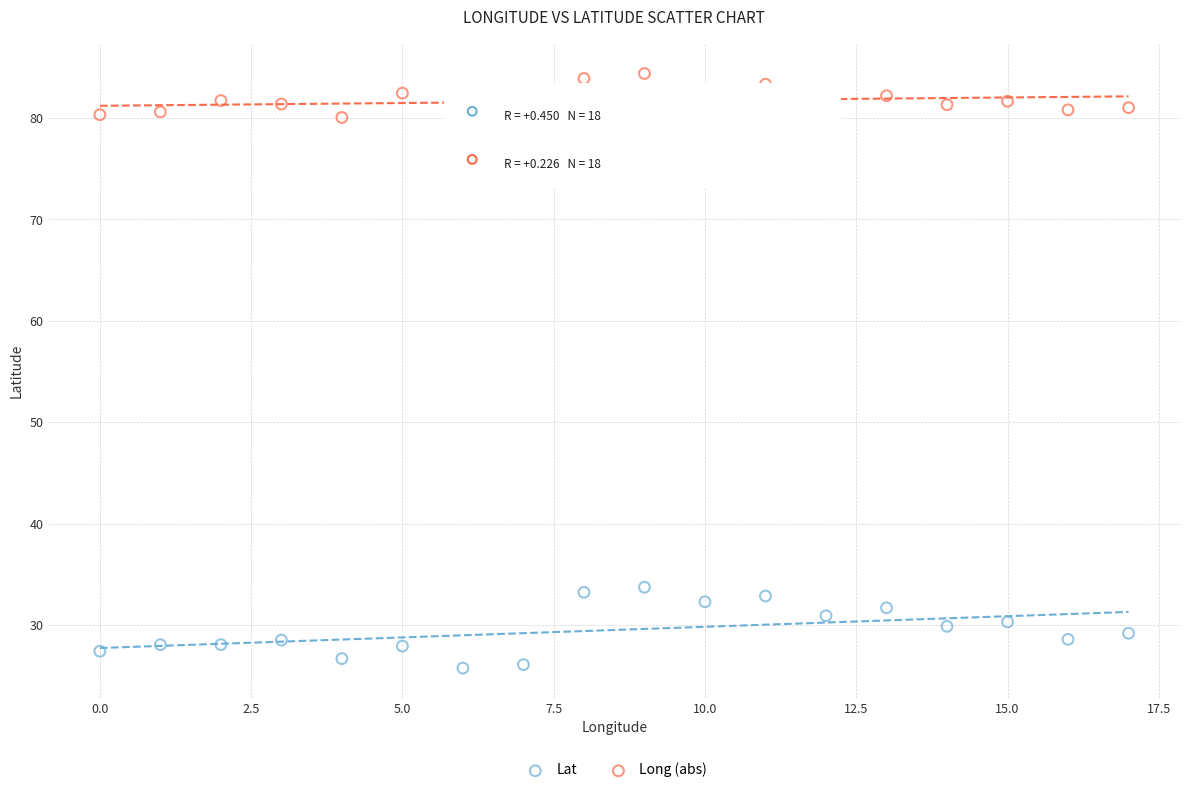

Across all data points, what is the range of Y values (max minus min)?

58.6